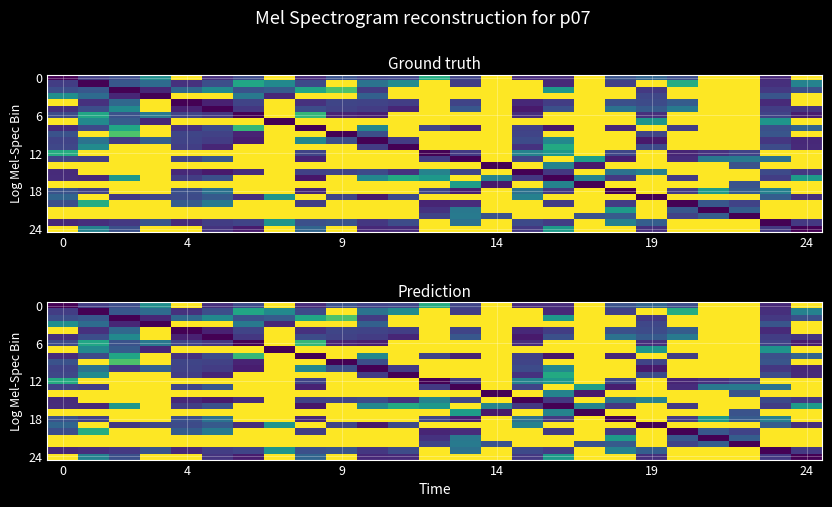

At how many categories does at least one series exceed 62?

25